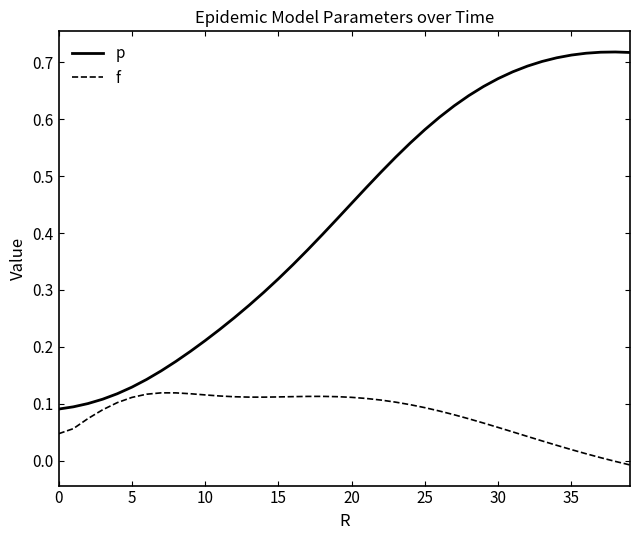

True or false: f and p intersect in this chart.

False